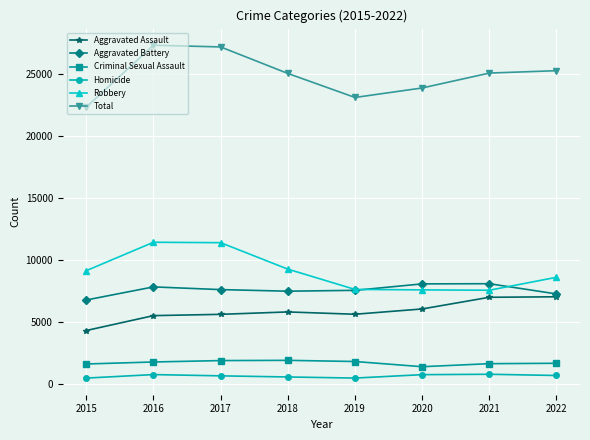

How many data points in Robbery are less than 9147?

4